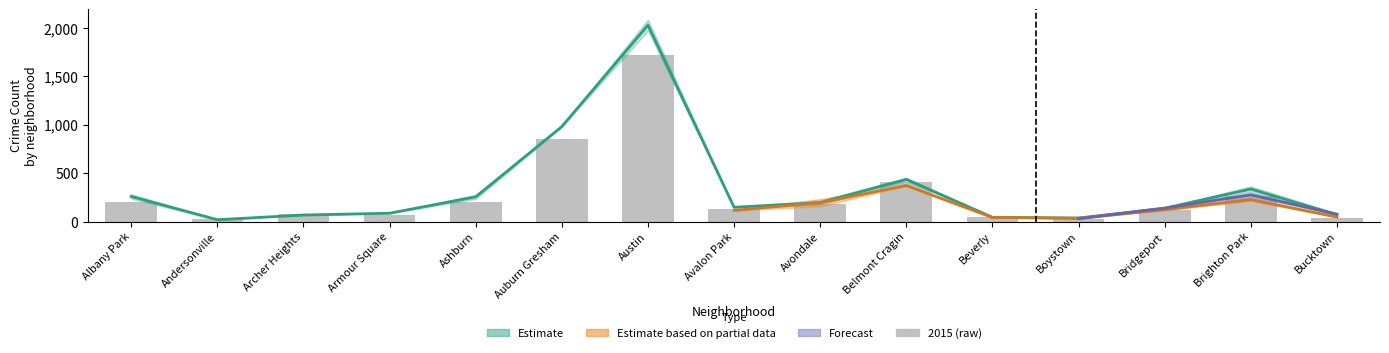

True or false: 2021 has a value of 1406 at Auburn Gresham.

False